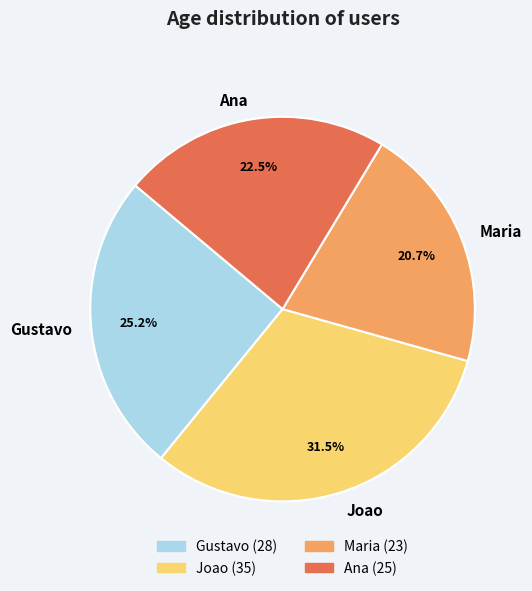

Is the sum of Ana and Gustavo greater than half?

No